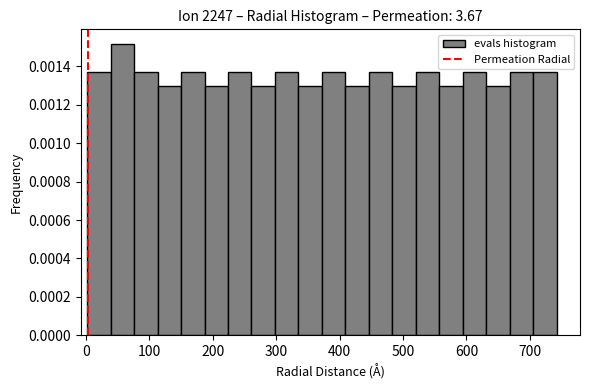

Read against the x-axis, roughly where is the centre of the tallest bar?

60